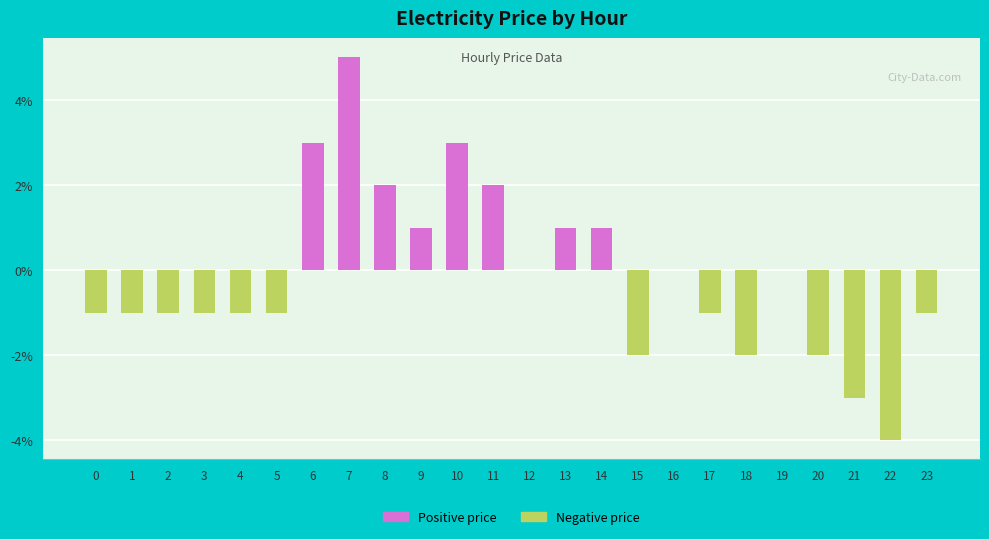

The Positive price series shows 0.0 at 1. True or false?

True